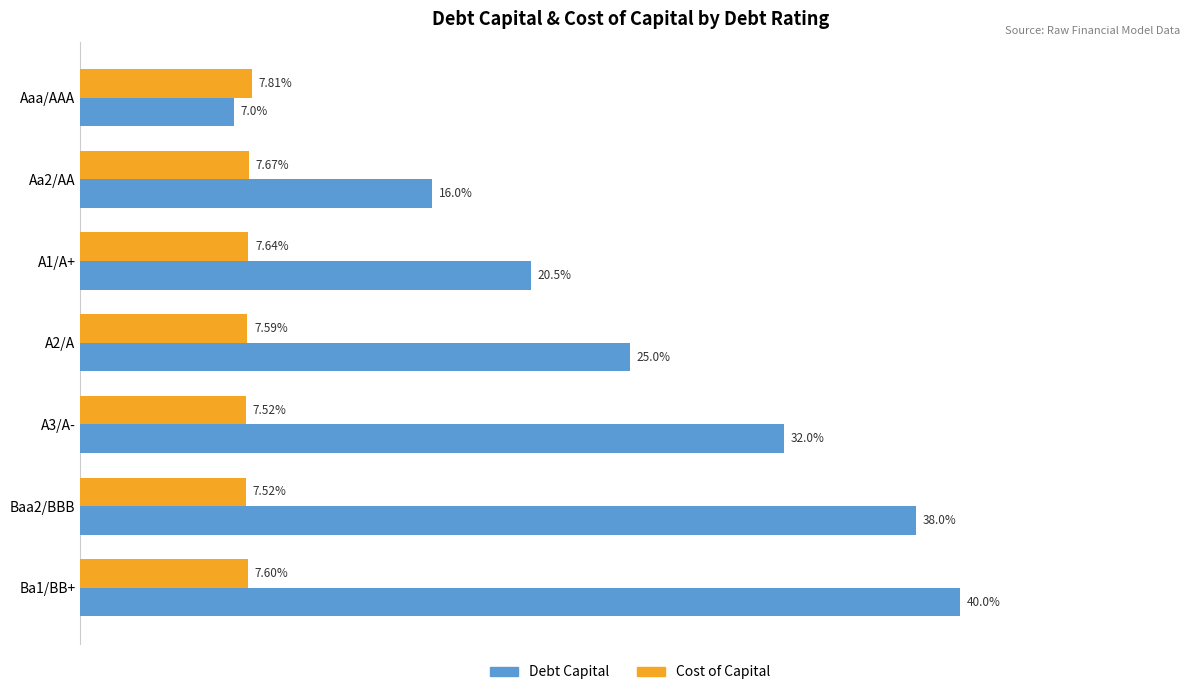

Which category has the lowest value across all series?

Aaa/AAA